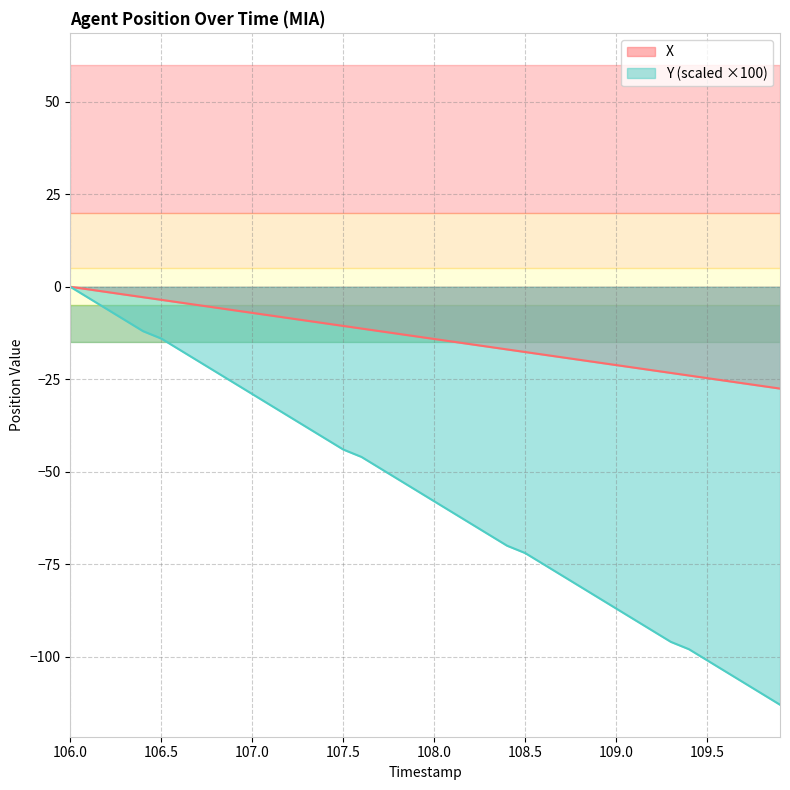

Which has a higher value, 109.8 or 107.6?

107.6